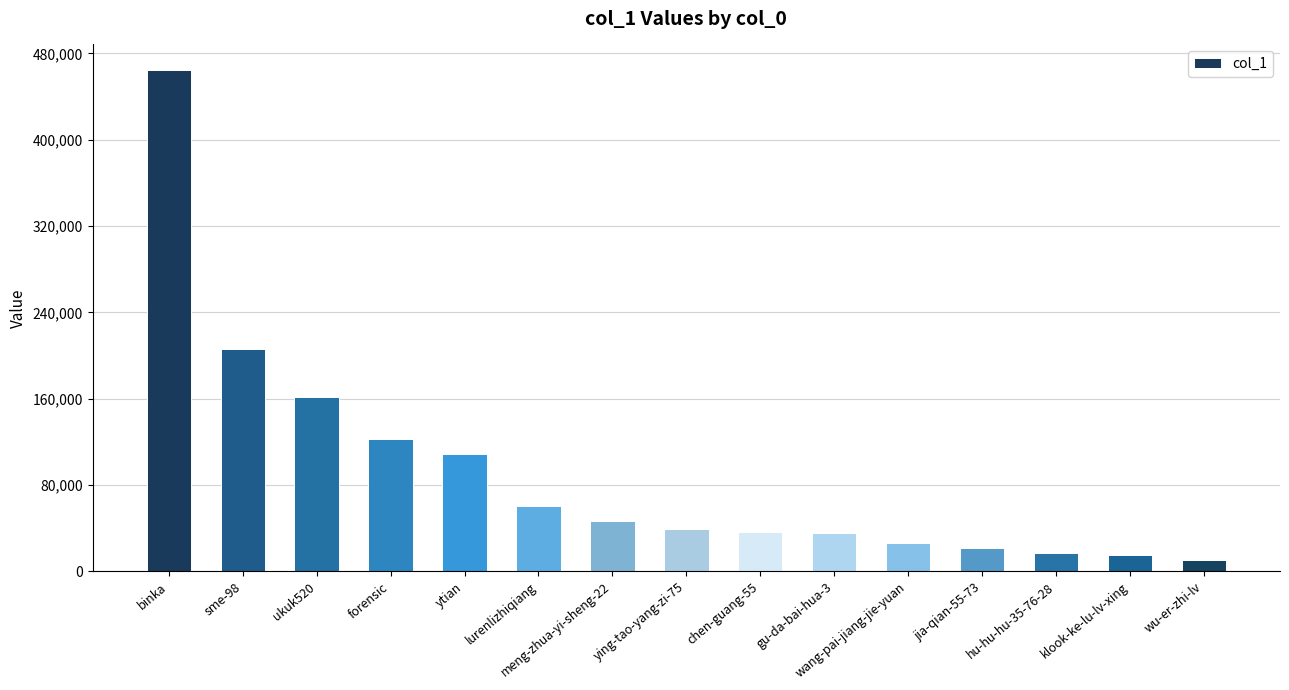

Approximately how many times larger is the value at ytian compared to wang-pai-jiang-jie-yuan?

4.2